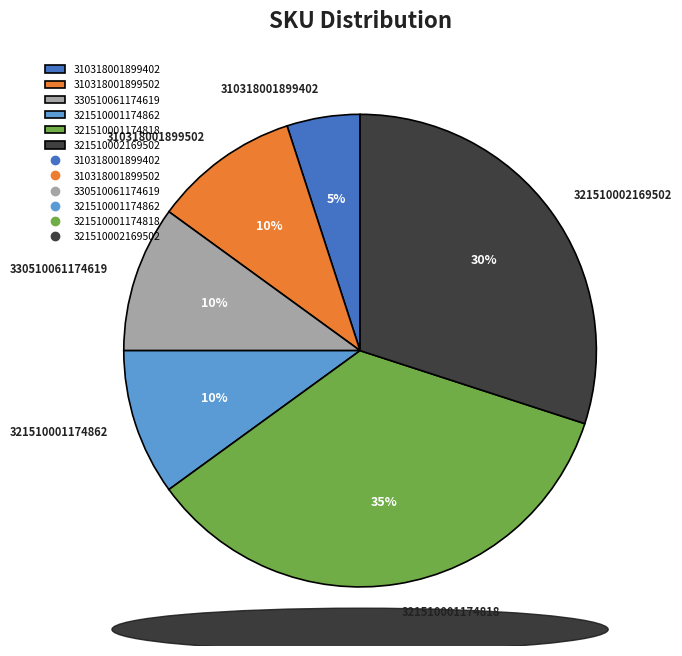

Combined, do 310318001899502 and 321510002169502 account for over 50%?

No